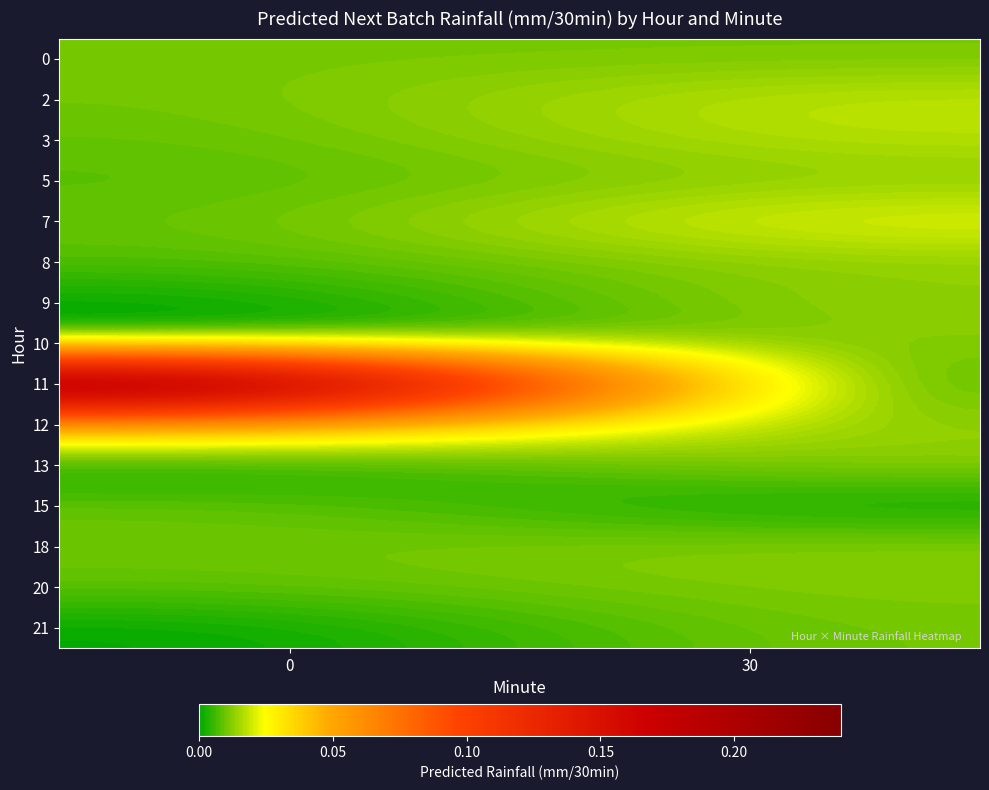

Count the number of data series in this chart.

15